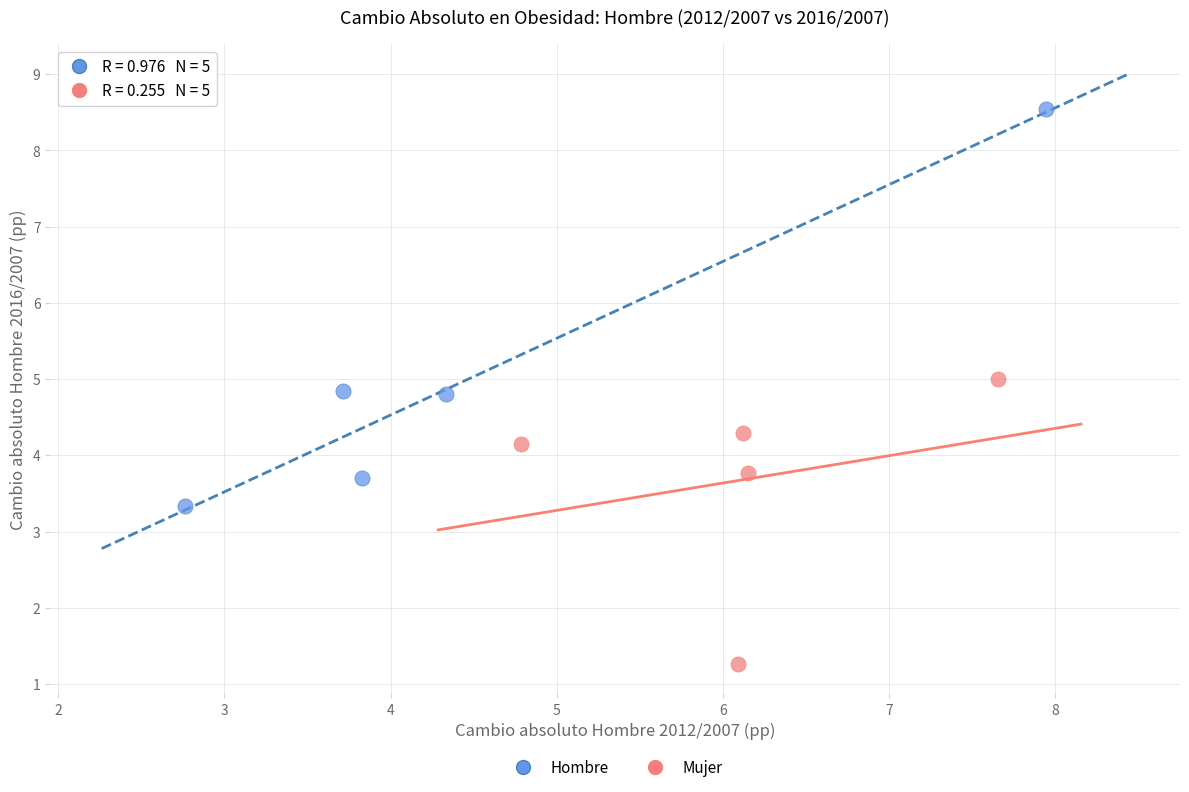

Which series contains the highest Y value?

Hombre